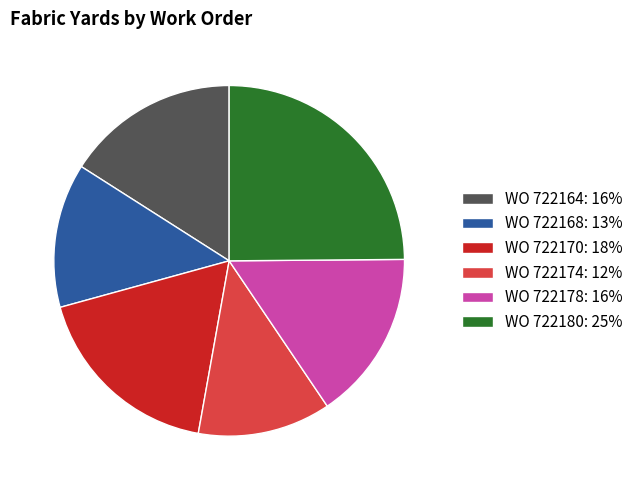

Is the sum of WO 722170: 18% and WO 722178: 16% greater than half?

No